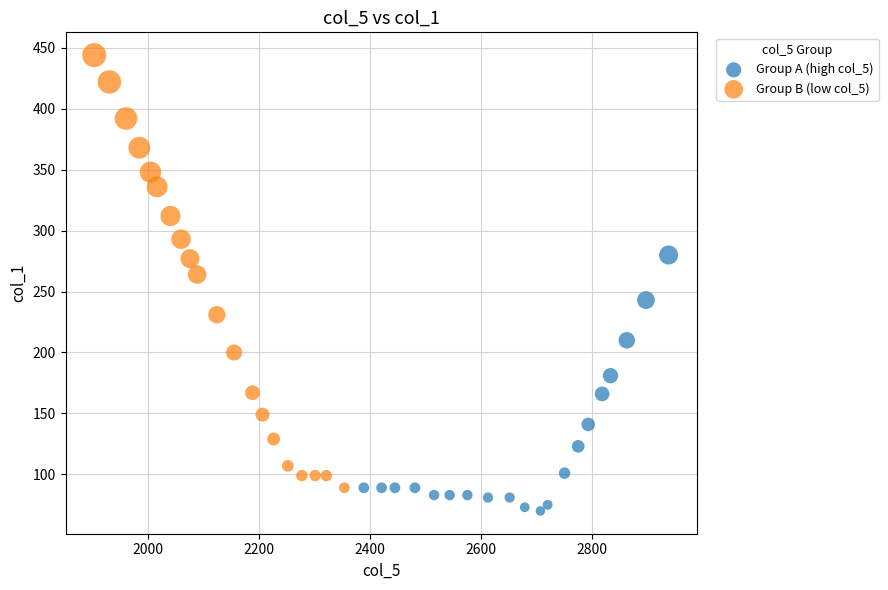

Which series contains the lowest Y value?

Group A (high col_5)